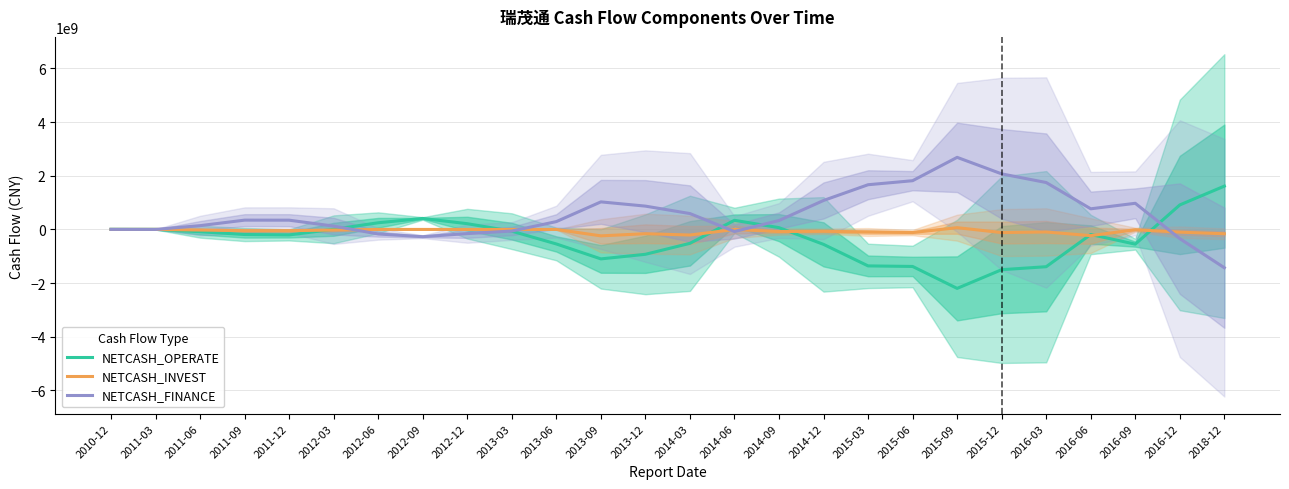

Between 2012-03 and 2014-03, which series saw the biggest shift?

NETCASH_OPERATE